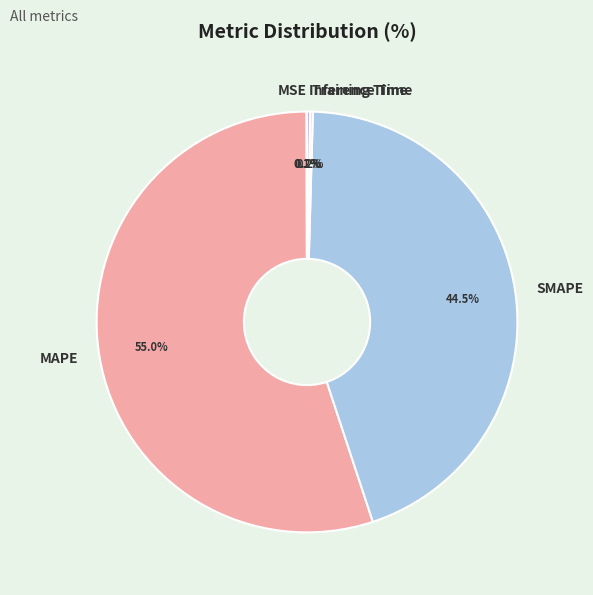

What is the largest slice in the pie chart?

MAPE